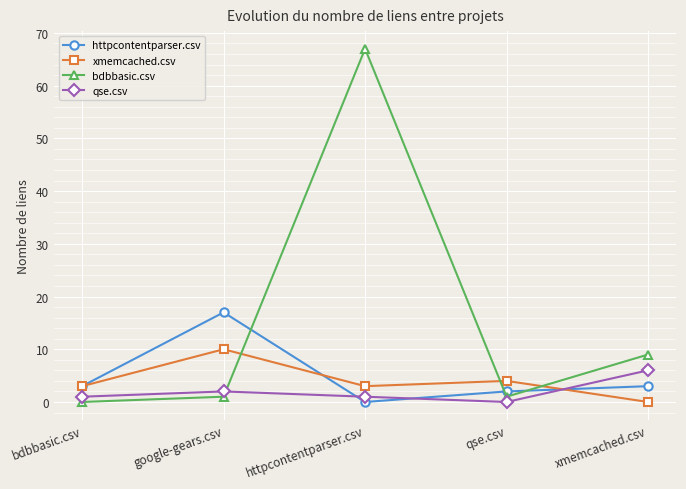

Is the value of bdbbasic.csv at qse.csv greater than the value of xmemcached.csv at xmemcached.csv?

Yes